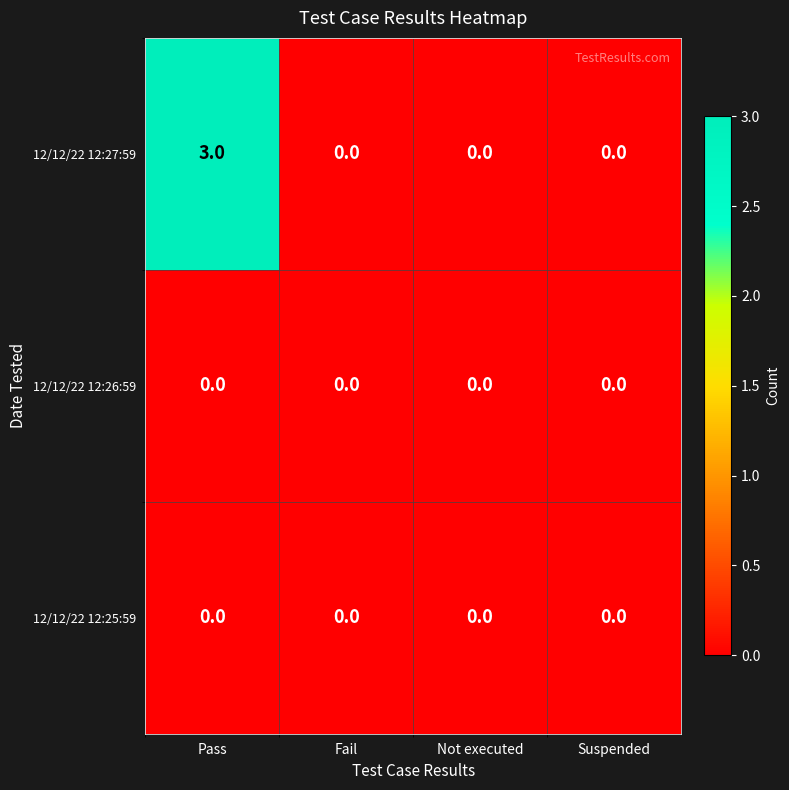

Which series has the widest spread of values?

12/12/22 12:27:59